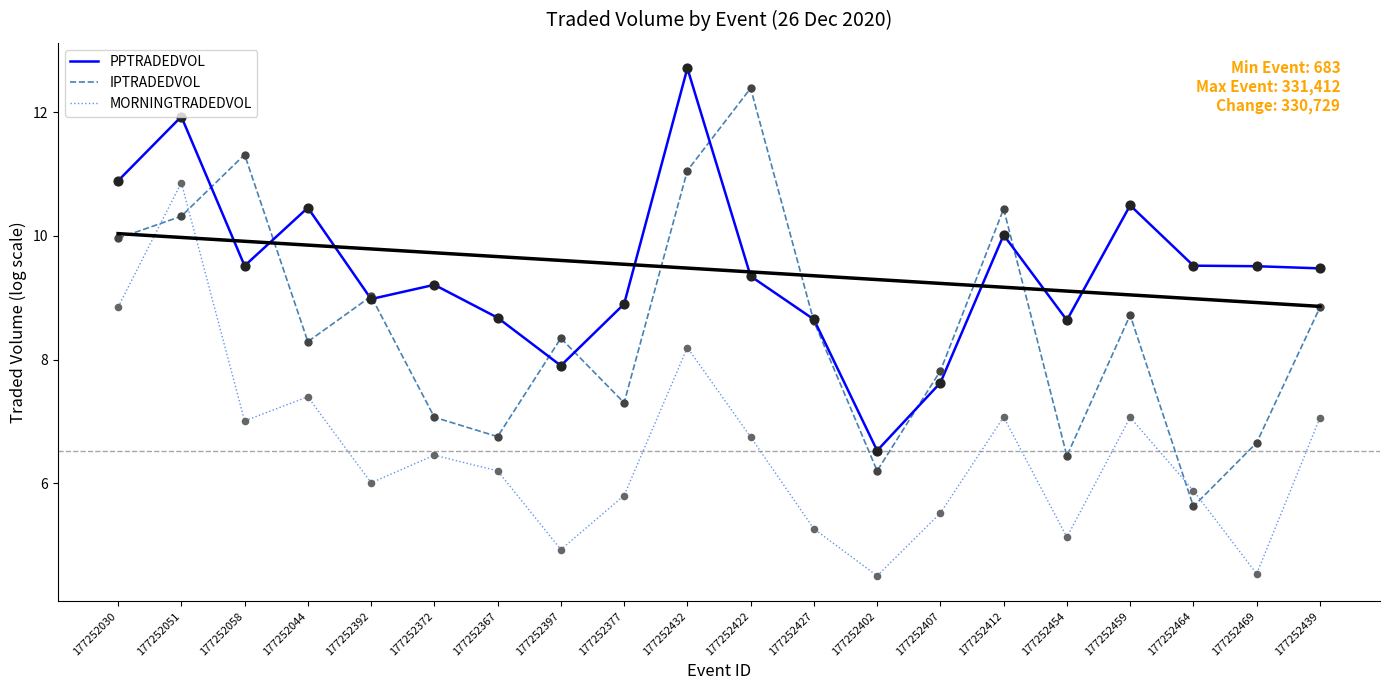

Is the value of MORNINGTRADEDVOL at 177252464 greater than the value of PPTRADEDVOL at 177252392?

No